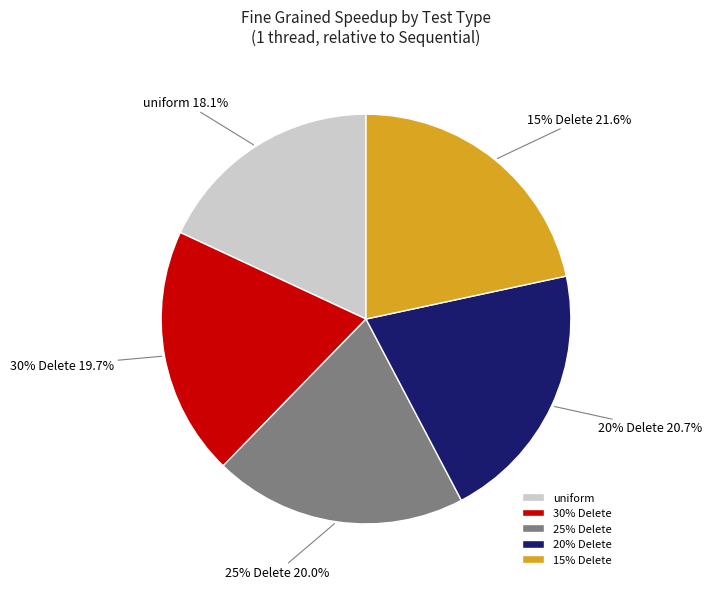

Which category has the biggest portion of the pie?

15% Delete